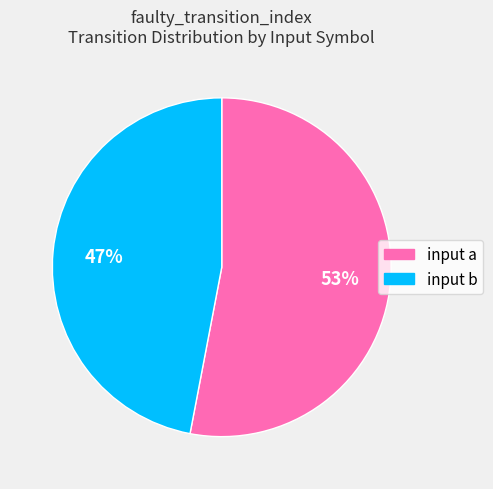

Combined, do input b and input a account for over 50%?

Yes